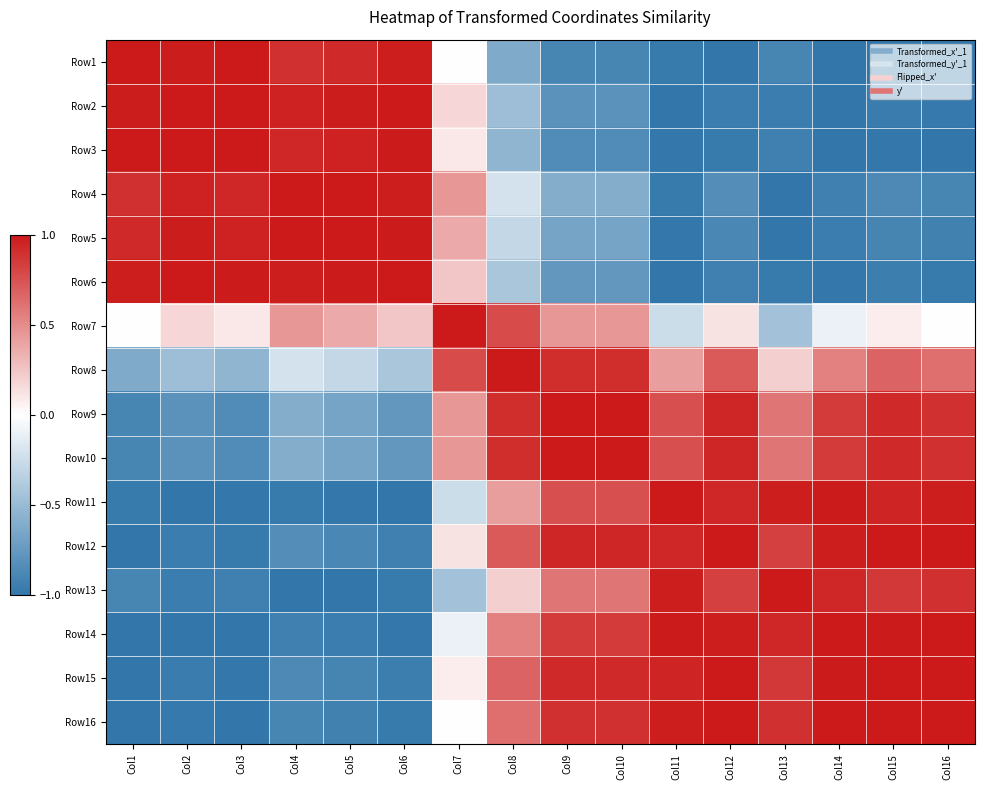

At Col4, list the series in order from largest to smallest.

Row4, Row5, Row6, Row2, Row3, Row1, Row7, Row8, Row9, Row10, Row12, Row15, Row16, Row14, Row11, Row13